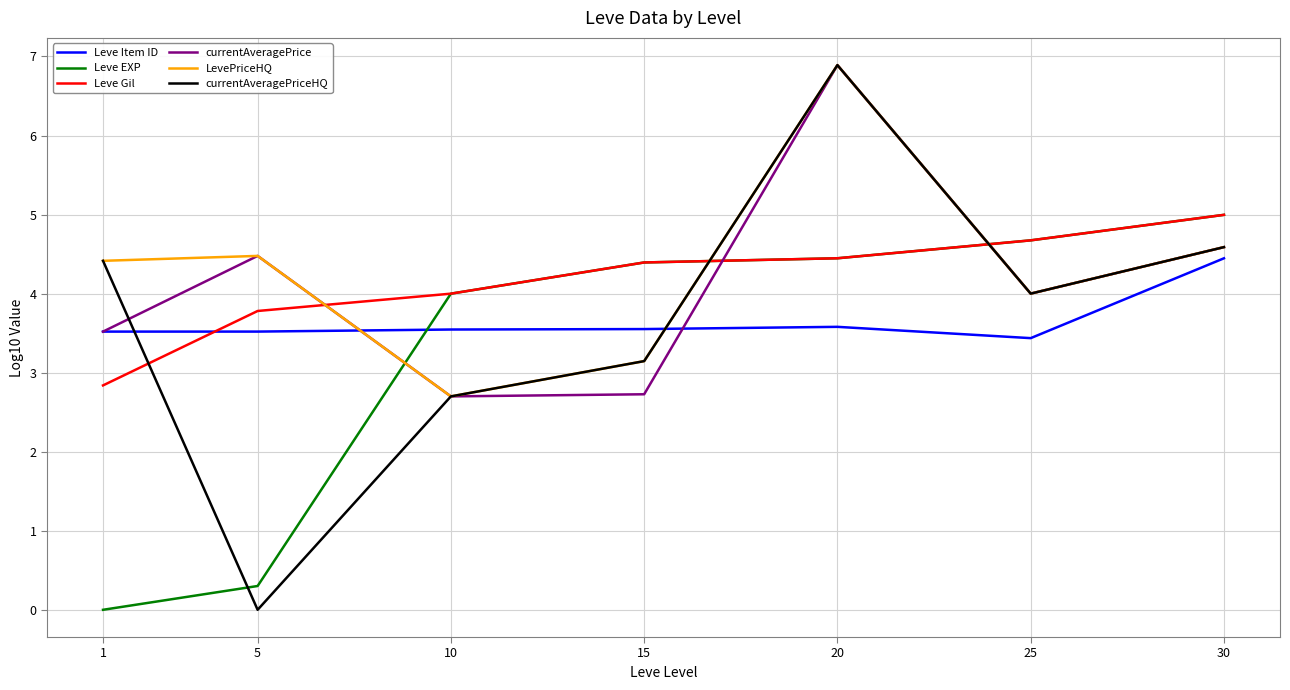

True or false: Leve Gil has more than 1 points higher than both neighbors.

False